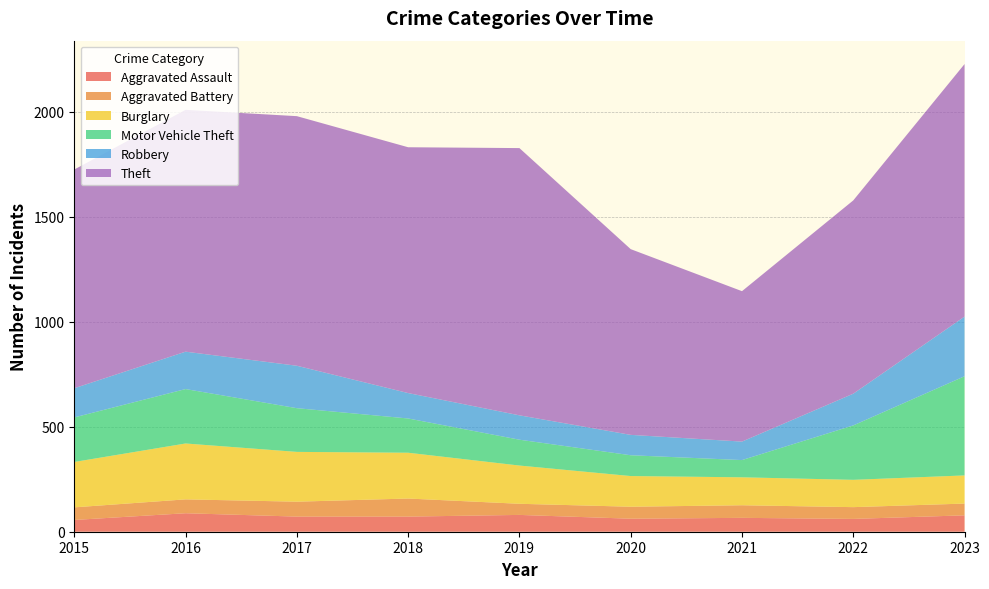

Reading right to left, transcribe all the data shown in this chart.

Aggravated Assault: 78	61	66	62	80	72	72	88	56
Aggravated Battery: 56	56	60	57	53	86	71	66	60
Burglary: 134	130	133	146	182	218	237	266	216
Motor Vehicle Theft: 472	259	82	99	123	163	208	259	212
Robbery: 284	151	88	97	116	121	202	178	139
Theft: 1202	920	716	884	1272	1170	1188	1151	1041